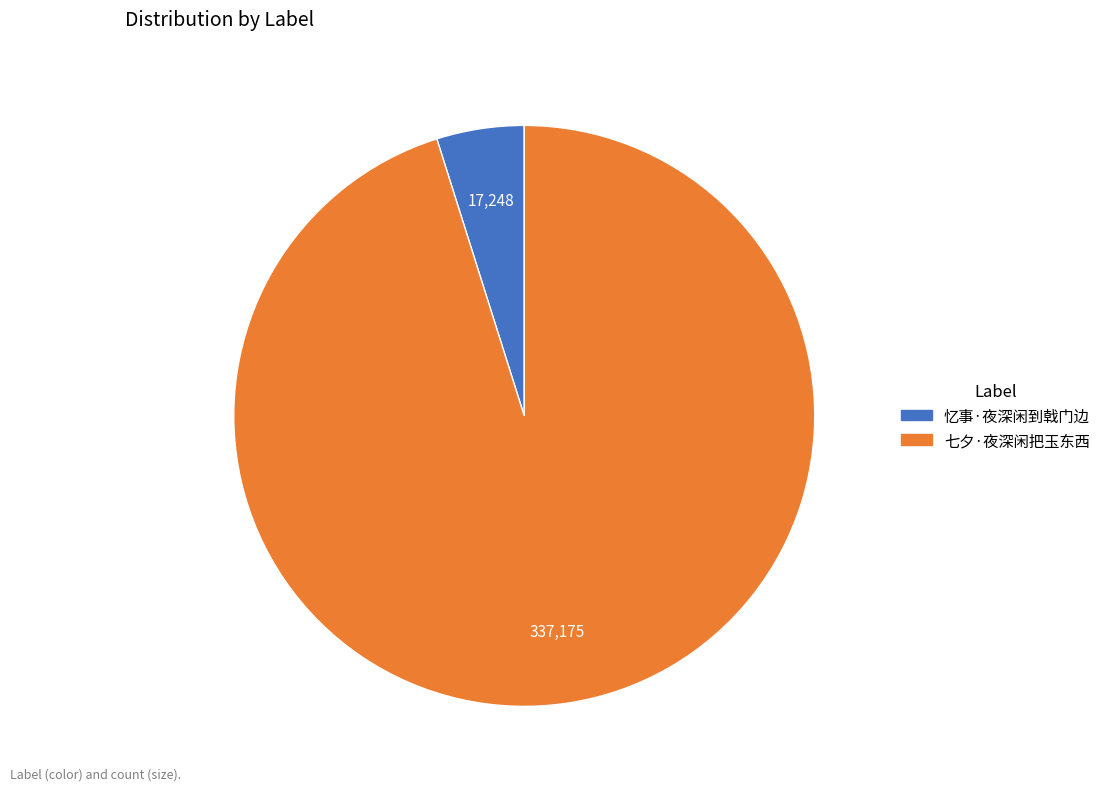

What is the largest slice in the pie chart?

七夕·夜深闲把玉东西